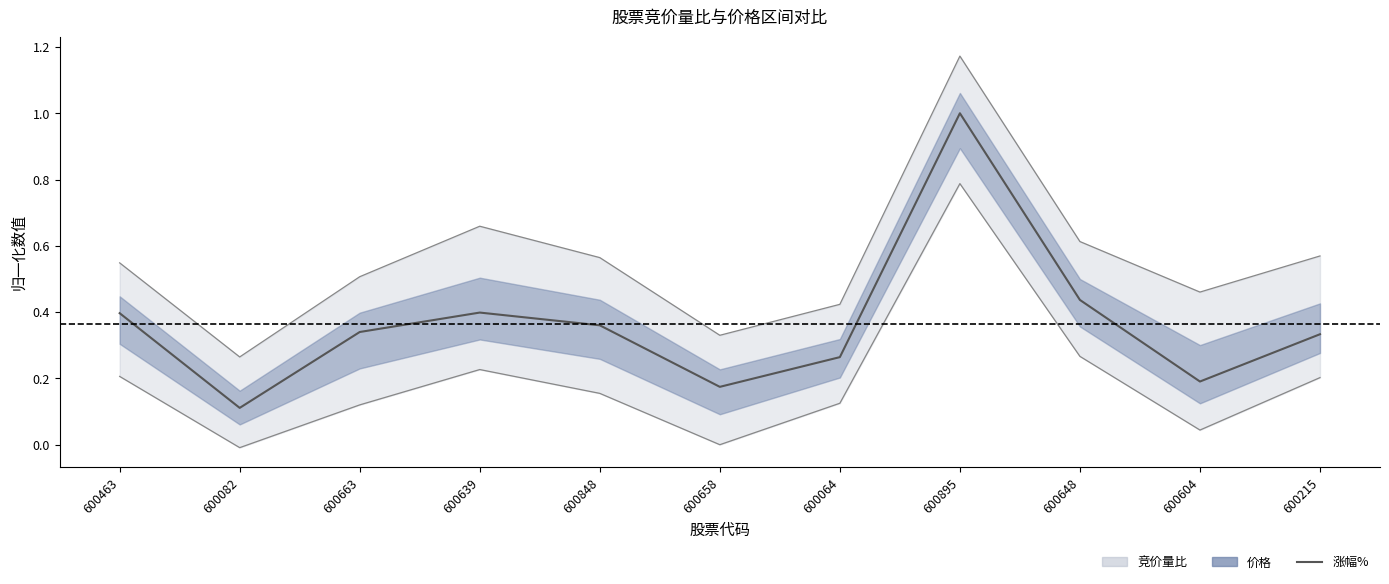

Reading left to right, extract all data points from this chart.

600463=0.4	600082=0.1	600663=0.3	600639=0.4	600848=0.4	600658=0.2	600064=0.3	600895=1.0	600648=0.4	600604=0.2	600215=0.3